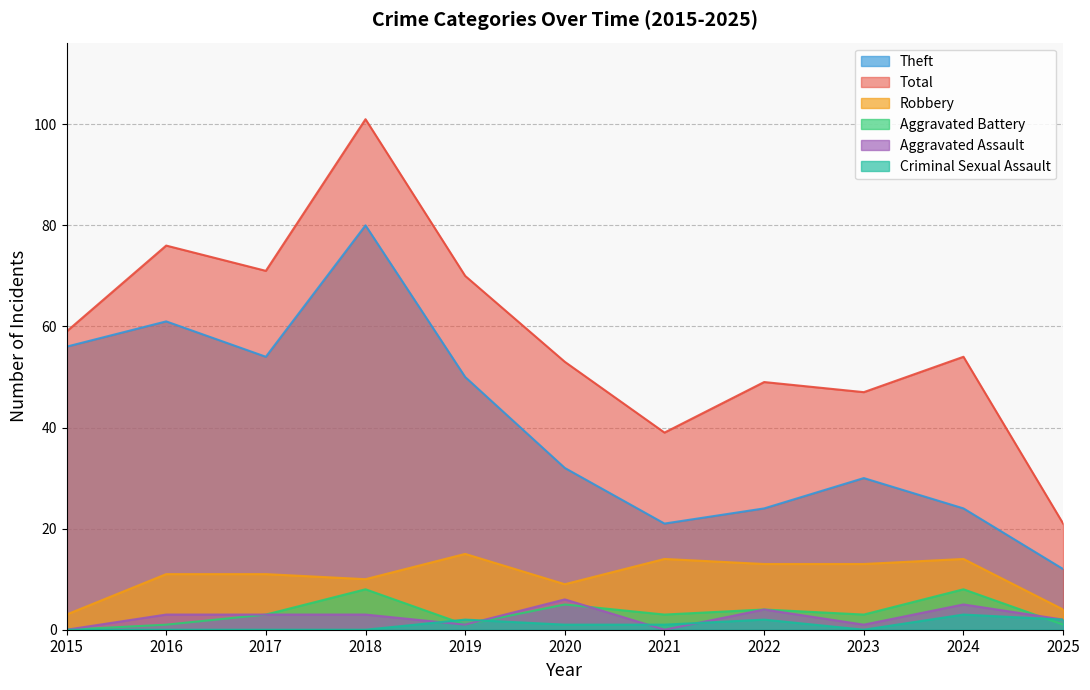

Reading right to left, extract all data points from this chart.

Robbery: 4	14	13	13	14	9	15	10	11	11	3
Theft: 12	24	30	24	21	32	50	80	54	61	56
Aggravated Assault: 2	5	1	4	0	6	1	3	3	3	0
Aggravated Battery: 1	8	3	4	3	5	1	8	3	1	0
Criminal Sexual Assault: 2	3	0	2	1	1	2	0	0	0	0
Total: 21	54	47	49	39	53	70	101	71	76	59